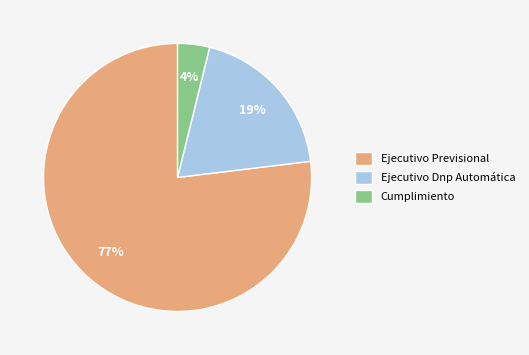

To the nearest percent, what portion does Cumplimiento represent?

4%